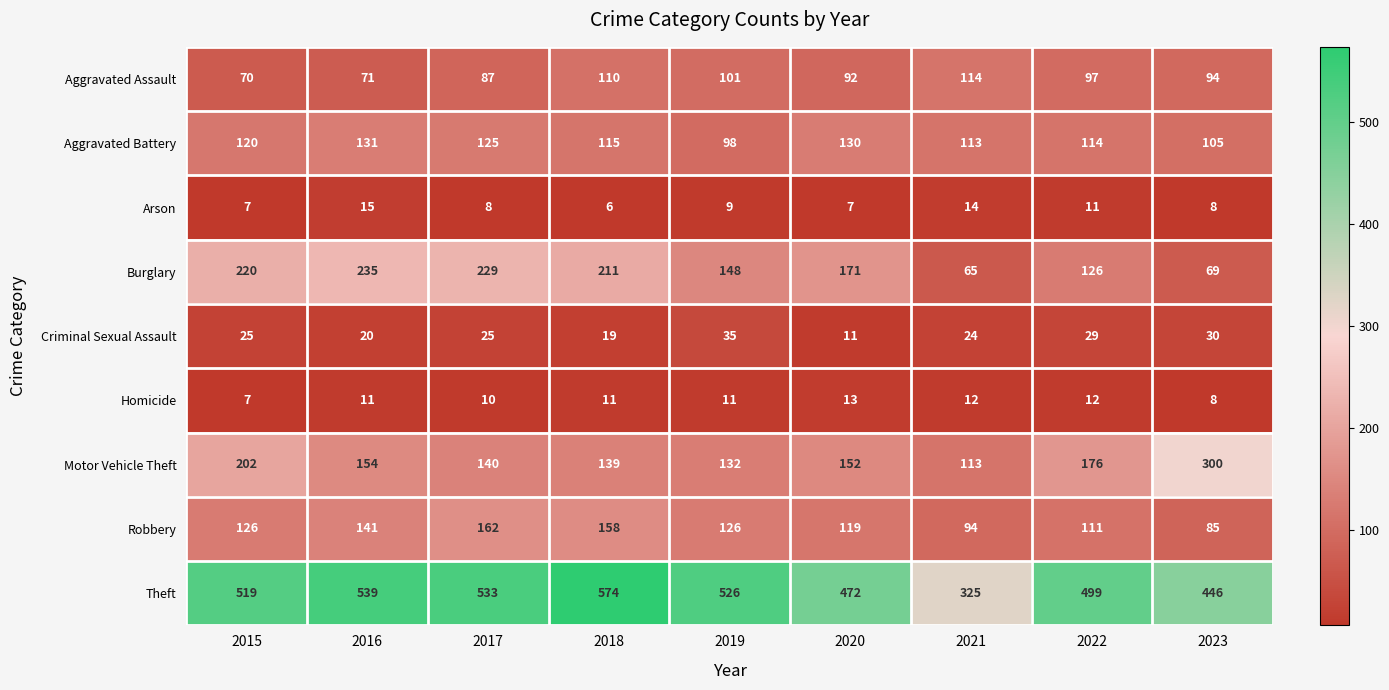

Is it true that Aggravated Assault equals 70 at 2015?

True